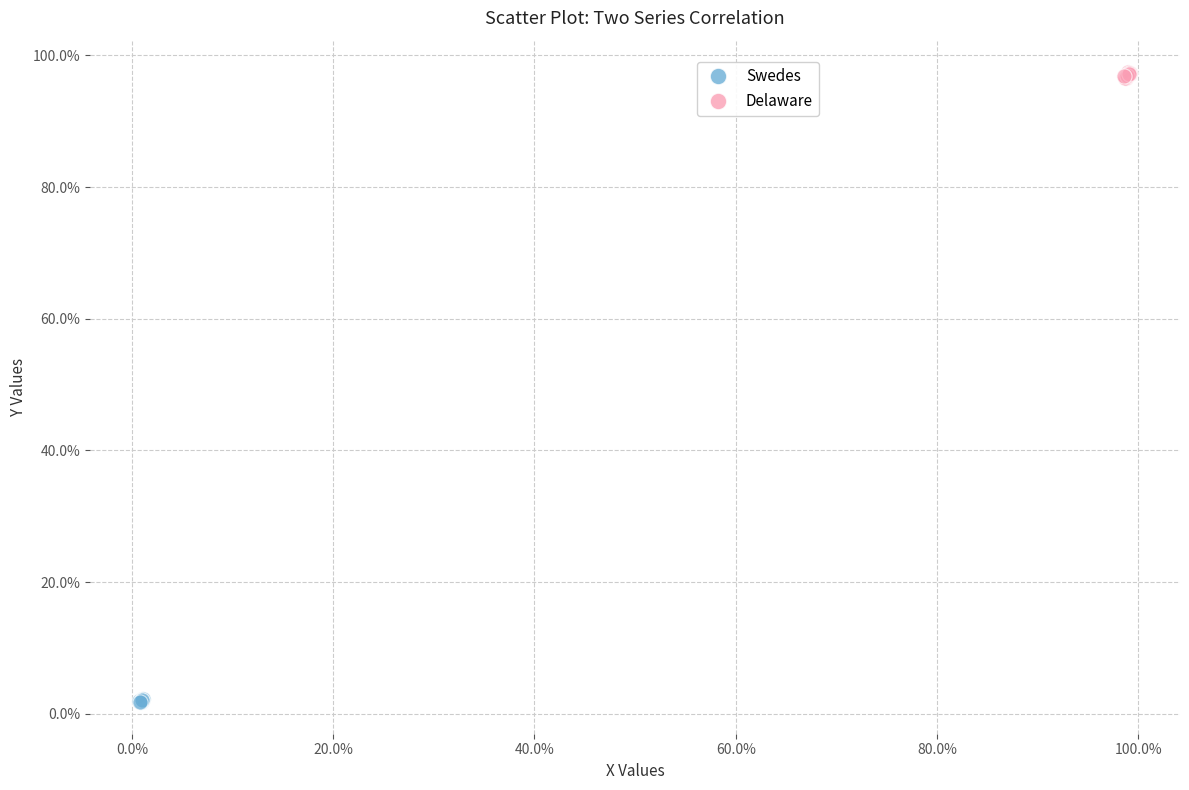

What are all the series names shown in the legend?

Swedes, Delaware